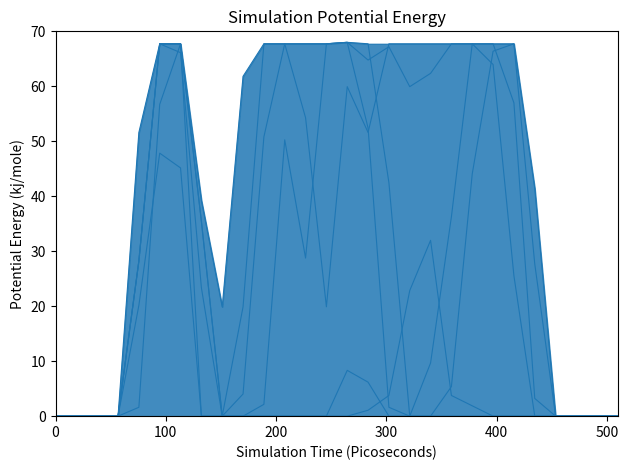

At how many categories does at least one series exceed 27?

19